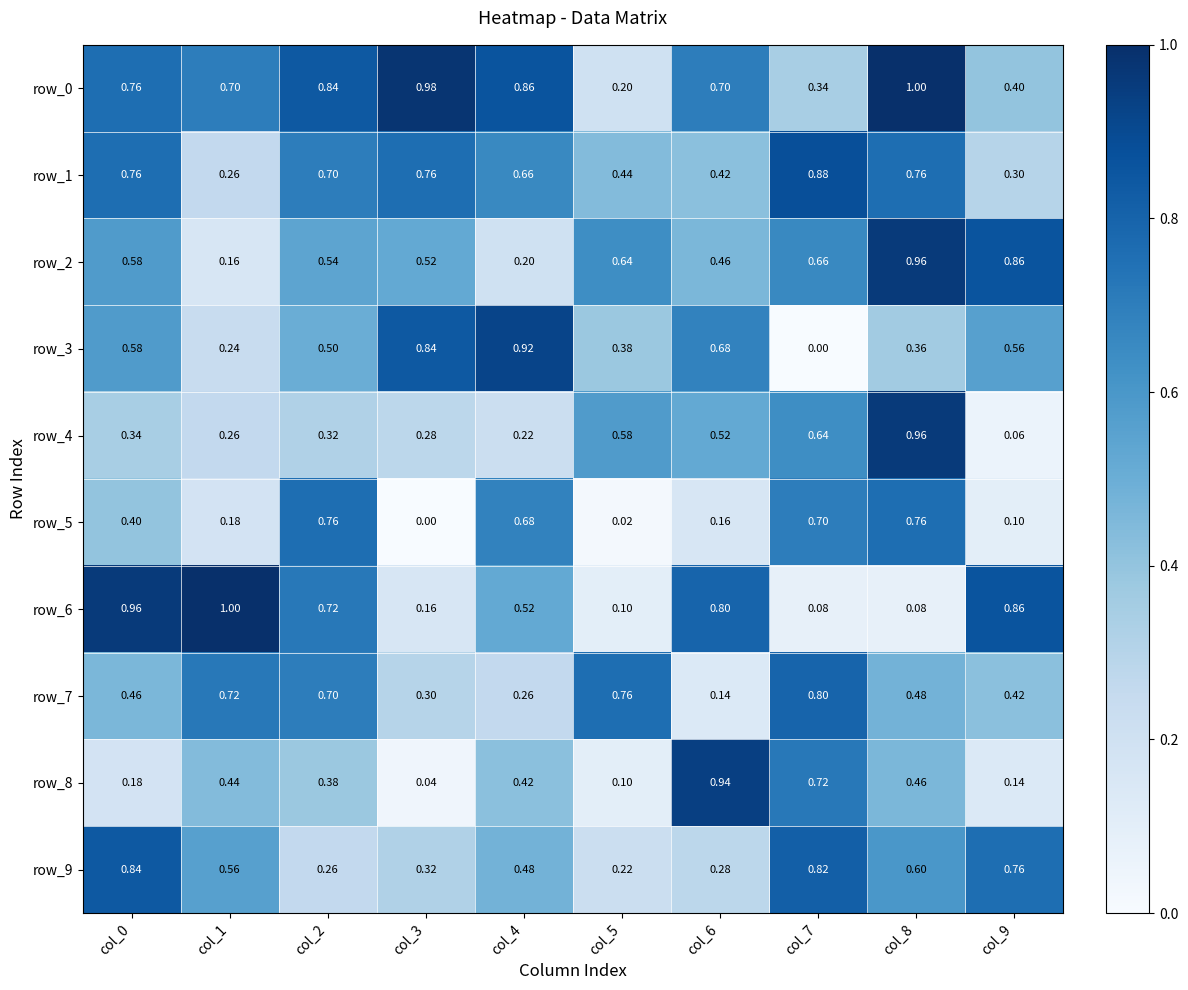

Is the value of row_7 at col_0 greater than the value of row_2 at col_8?

No